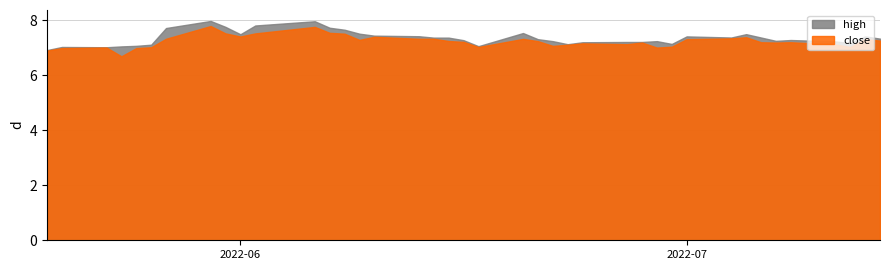

Rank the series at 1 from highest to lowest value.

high, close